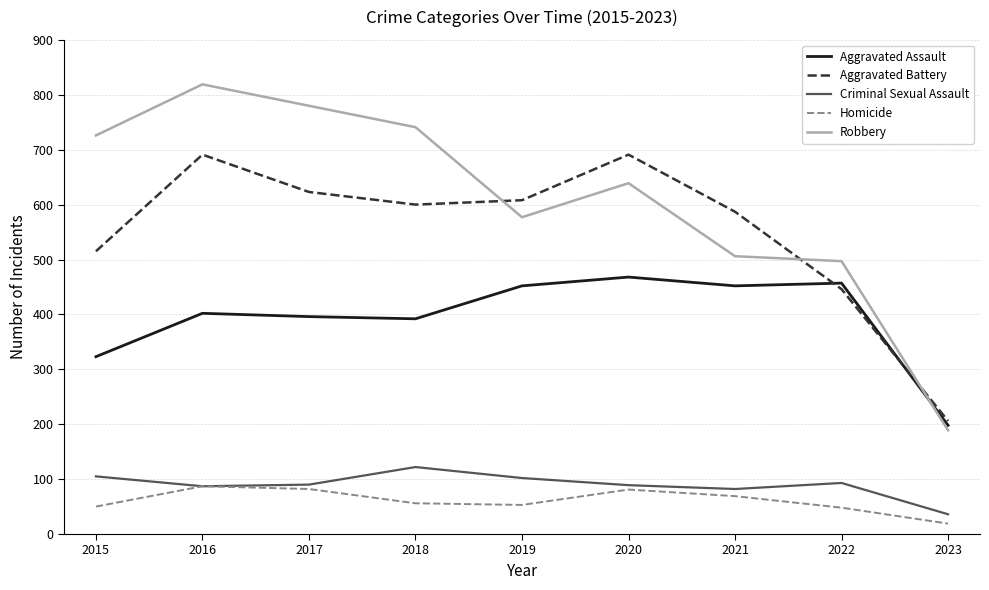

Which series has the largest range (max minus min)?

Robbery